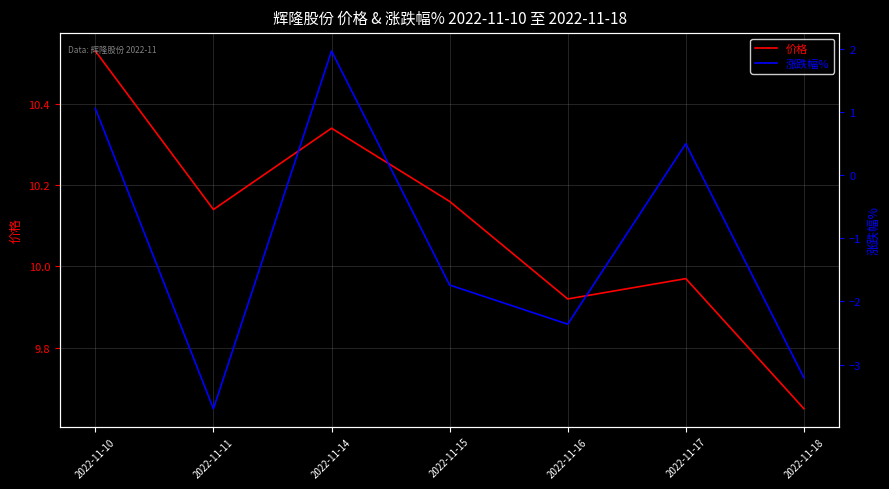

What is the value of the 价格 point at the 4th from the left?

10.2